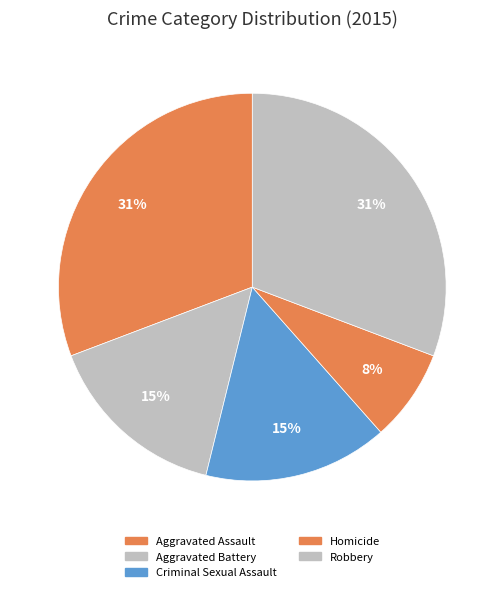

What percentage is the Aggravated Battery slice, to the nearest percent?

15%